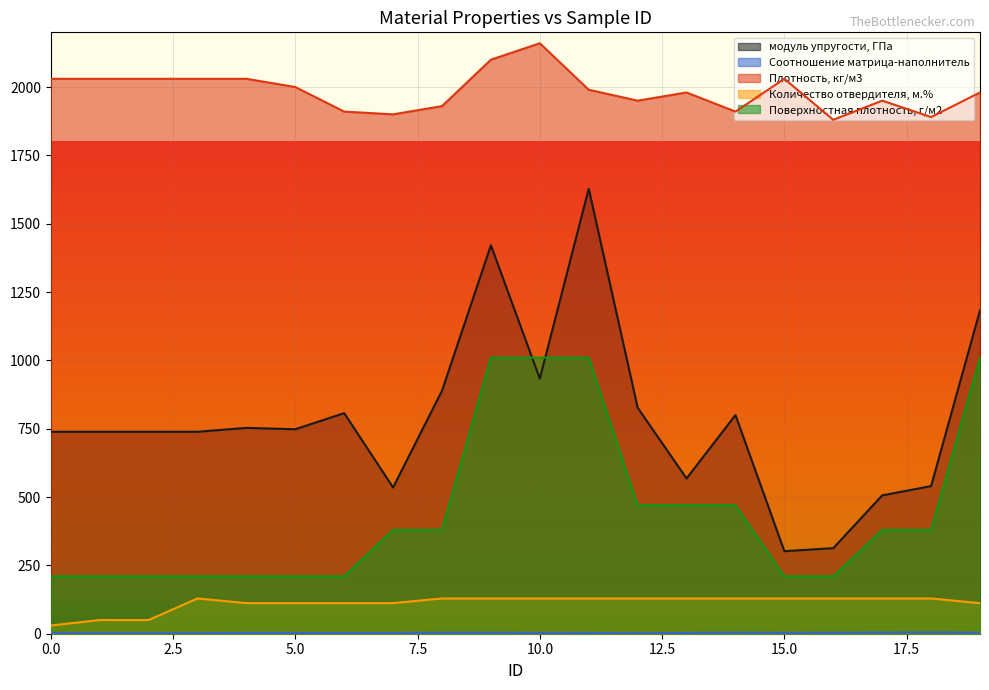

Where does the Поверхностная плотность, г/м2 series first go above 380?

9